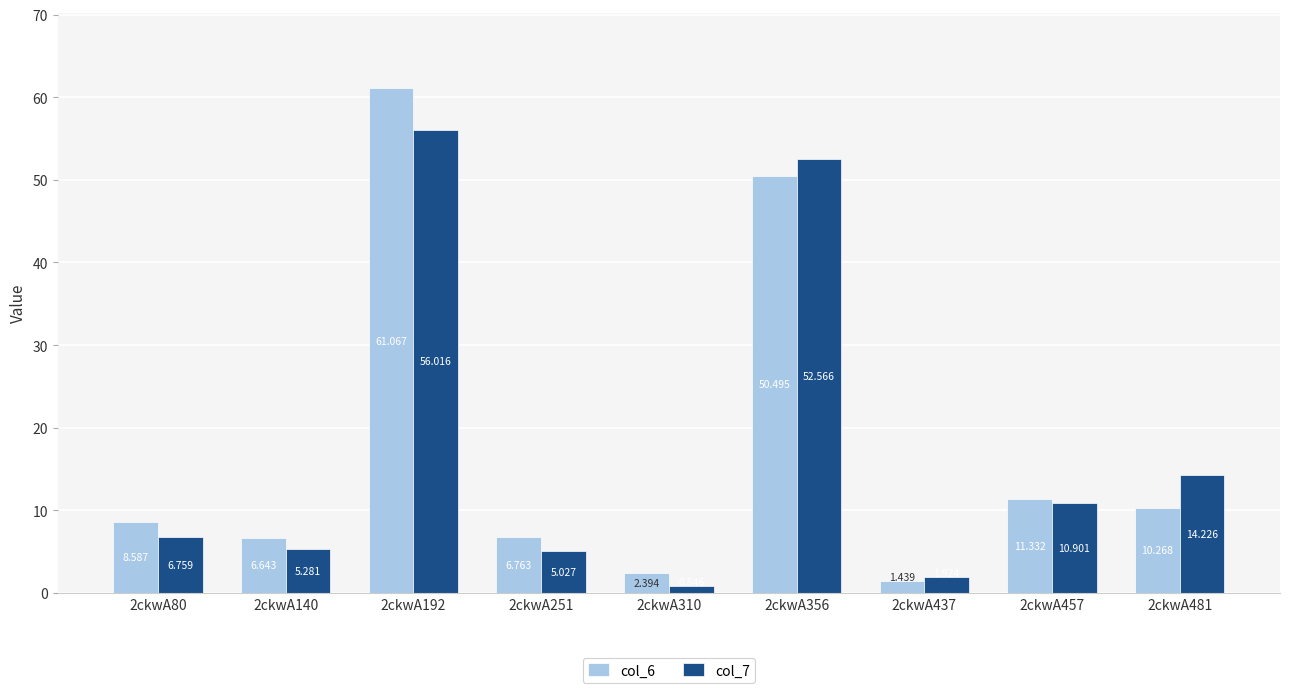

How many groups of bars are there?

9